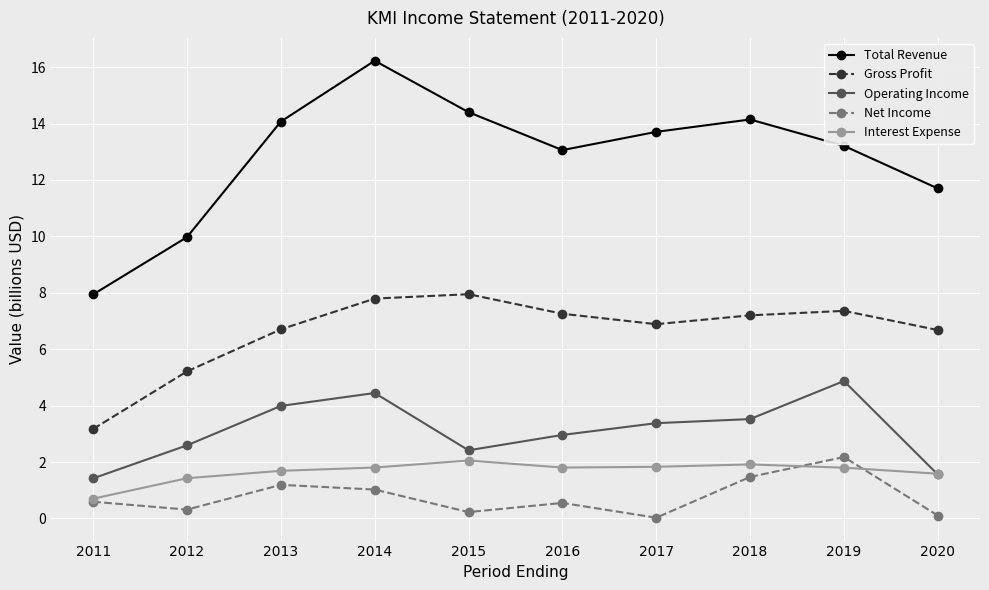

What is the difference between the highest and lowest values at 2017?

13.7